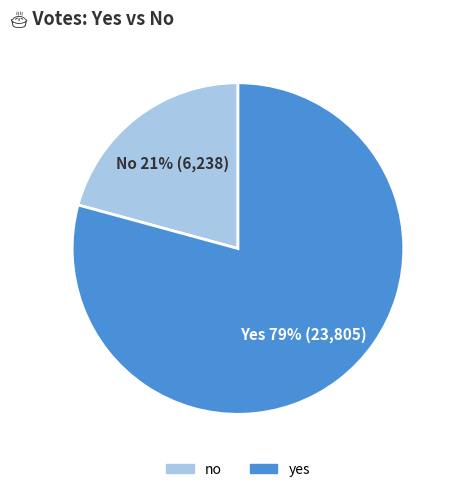

Which slice is the largest?

yes